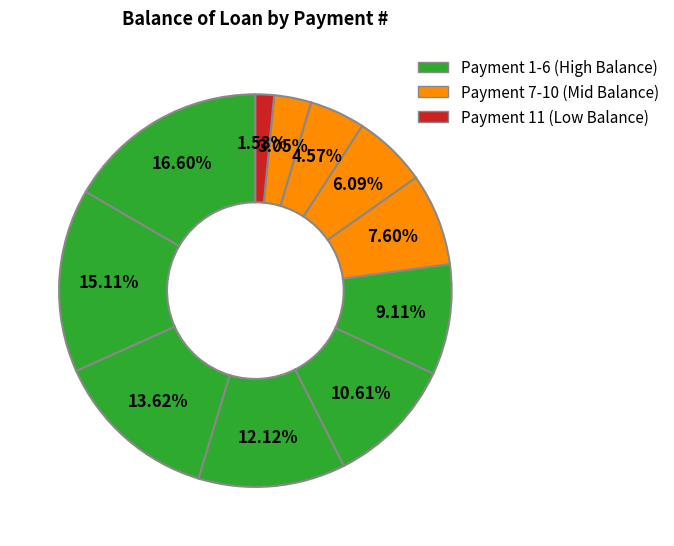

How many slices are in this pie chart?

11